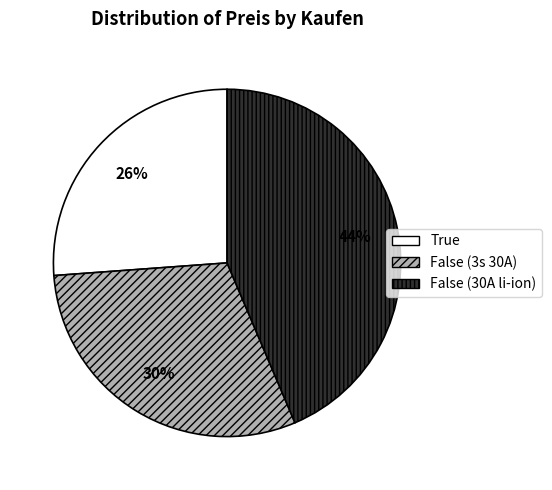

Which has a higher value, False (30A li-ion) or True?

False (30A li-ion)